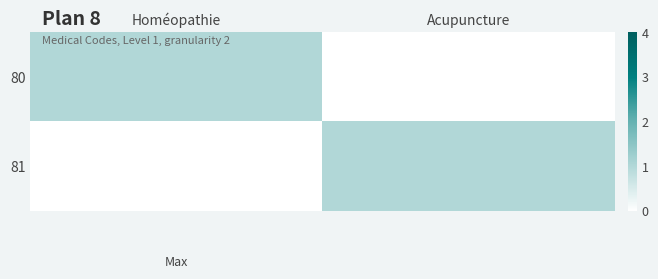

Reading left to right, list all the values displayed in this chart.

80: Homéopathie=1	Acupuncture=0
81: Homéopathie=0	Acupuncture=1